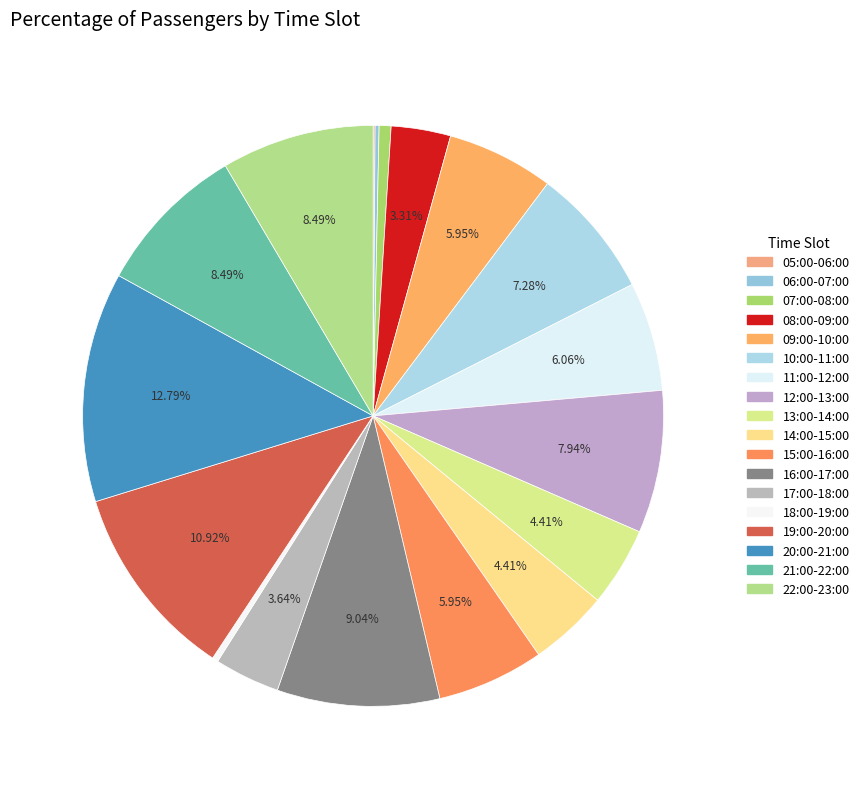

To the nearest percent, what is the combined percentage of 16:00-17:00 and 07:00-08:00?

10%